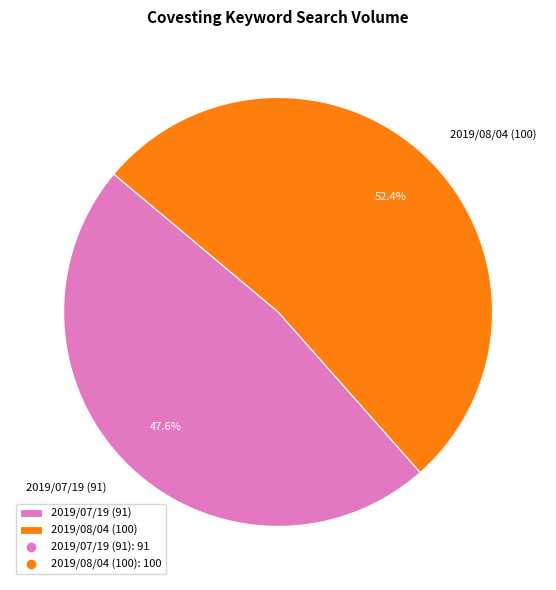

How many slices are in this pie chart?

2